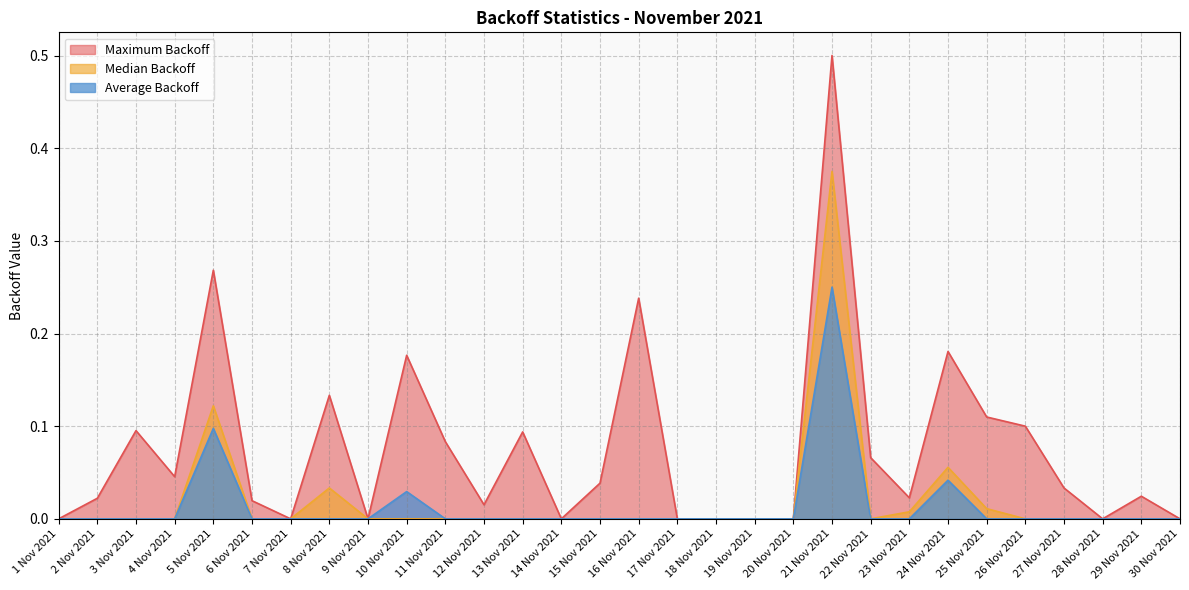

What is the label of the 1st point from the left?

1 Nov 2021